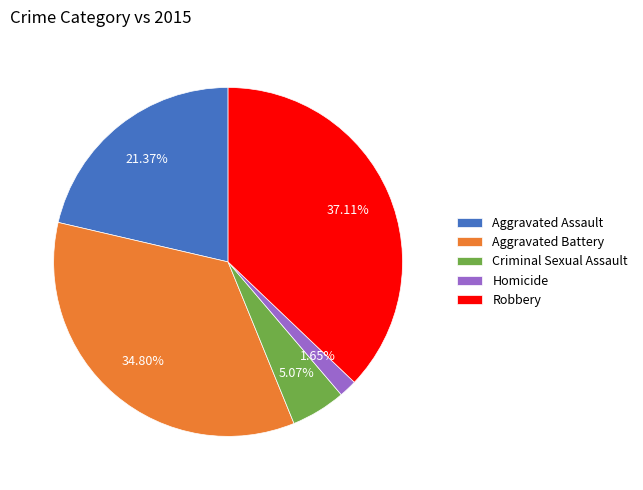

What percentage is the Criminal Sexual Assault slice, to the nearest percent?

5%